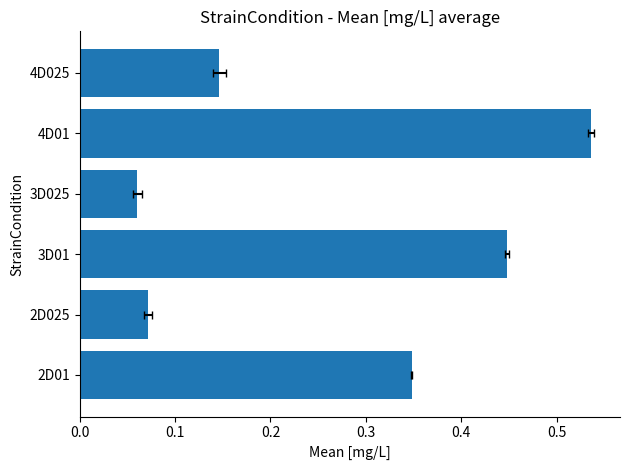

What is the difference between the second highest and minimum values?

0.4